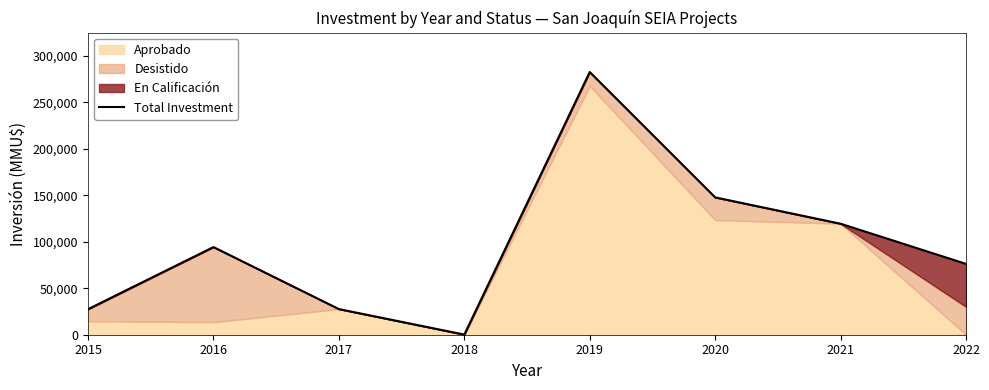

List the labels in order of value, smallest first.

2018, 2015, 2017, 2022, 2016, 2021, 2020, 2019